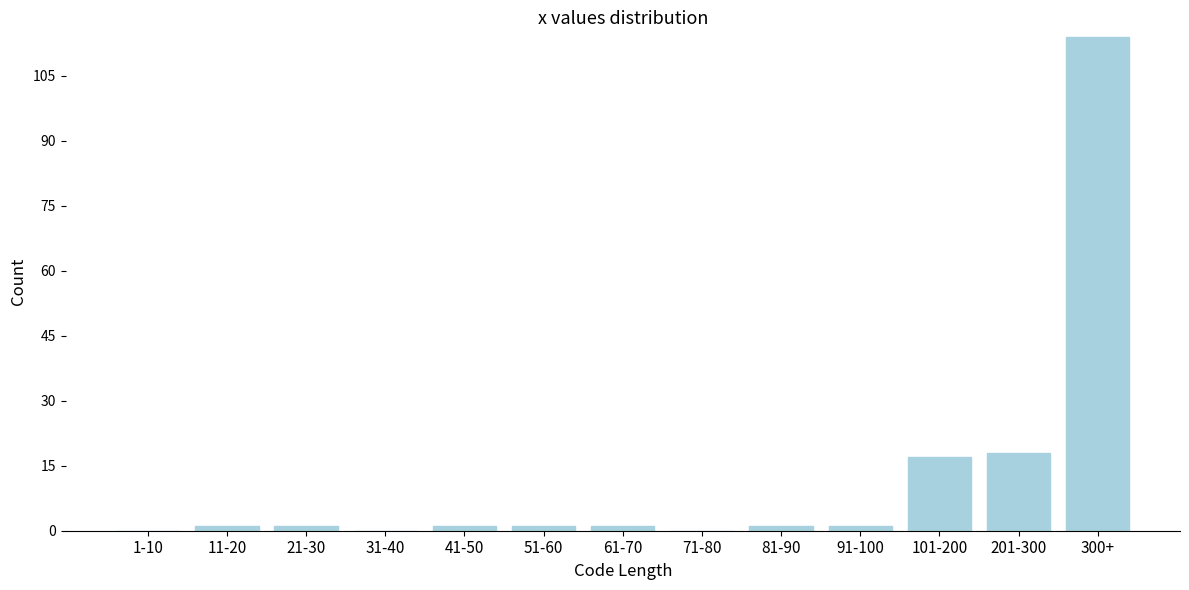

Reading left to right, what are all the values shown in this chart?

1-10=0	11-20=1	21-30=1	31-40=0	41-50=1	51-60=1	61-70=1	71-80=0	81-90=1	91-100=1	101-200=17	201-300=18	300+=114